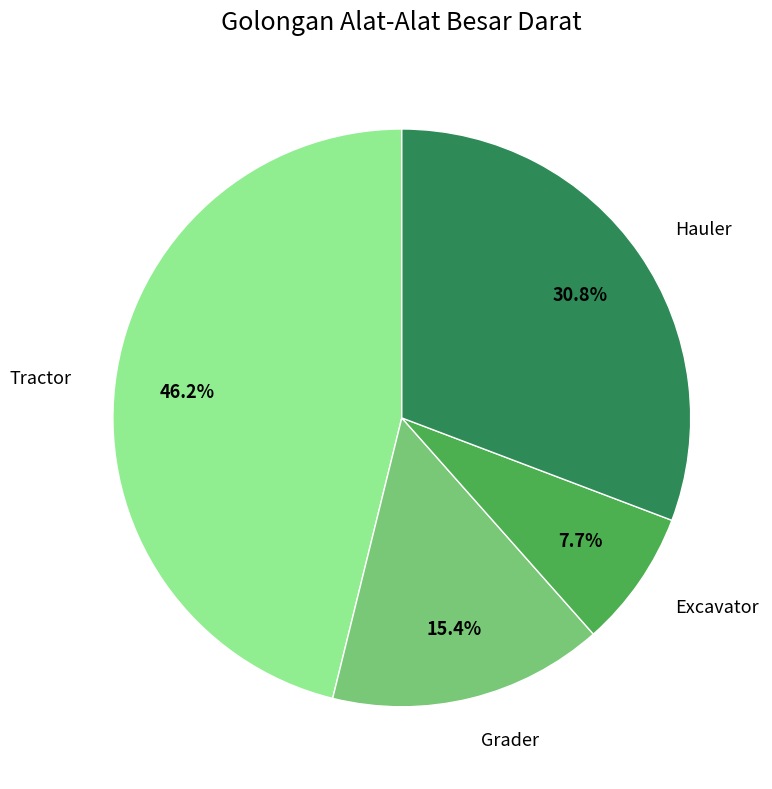

Is there any slice that represents more than half of the pie?

No